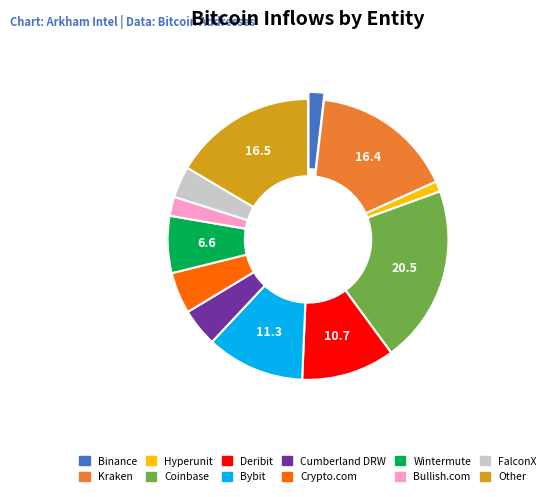

What is the ratio of the value at Kraken to the value at Deribit?

1.5